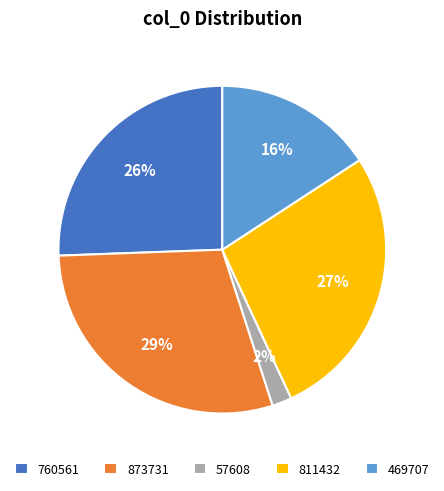

Which slice is the largest?

873731